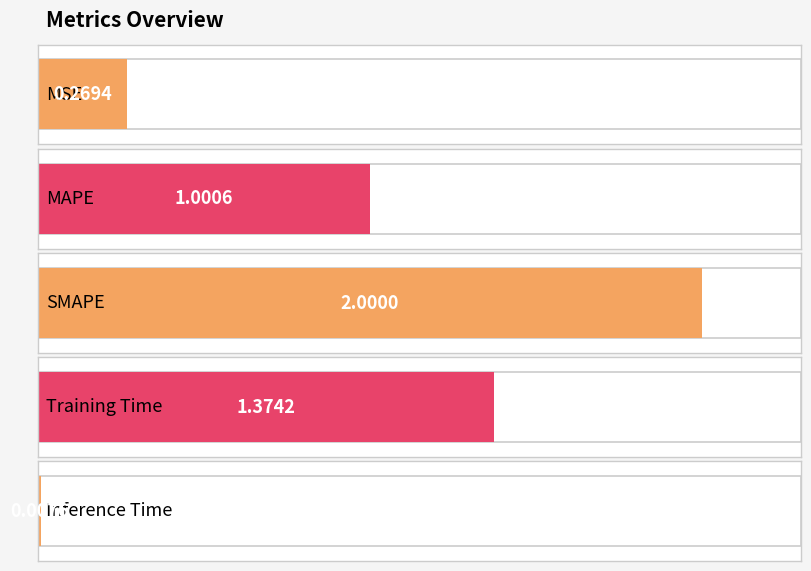

Which category has the lowest value across all series?

Inference Time